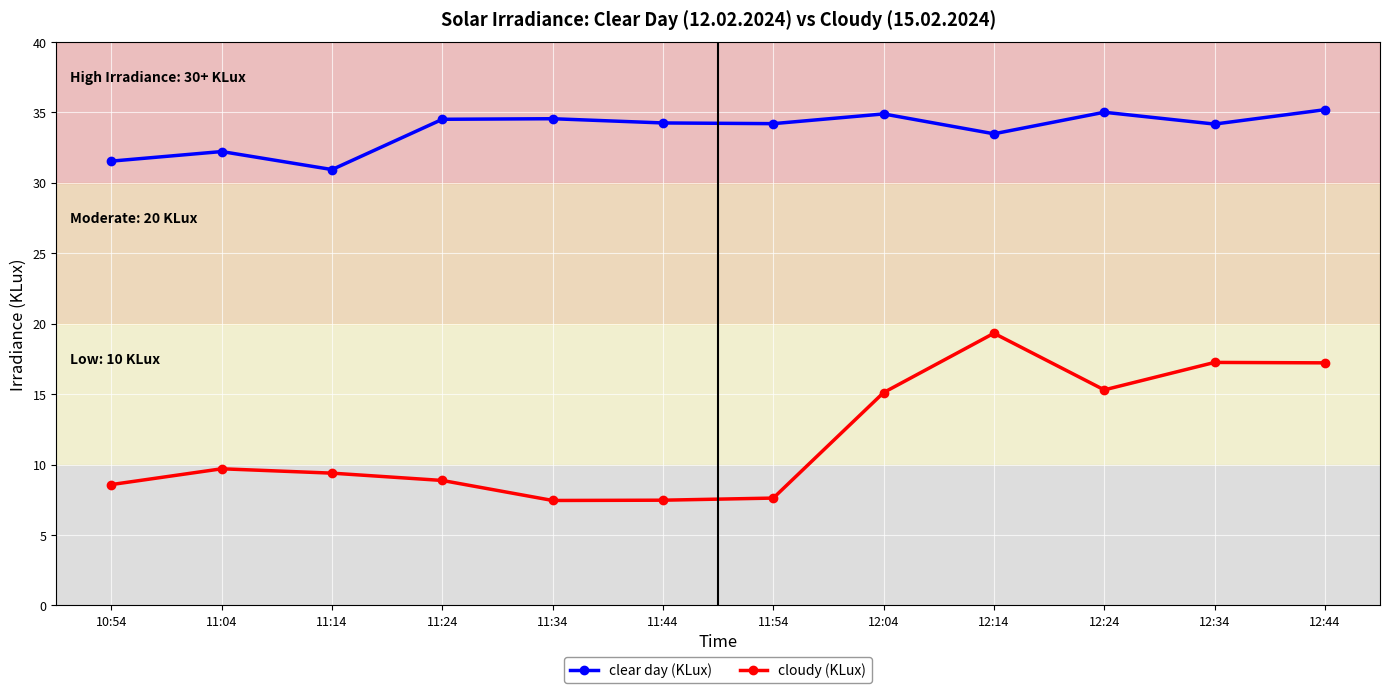

Which series has the largest total across all categories?

clear day (KLux)